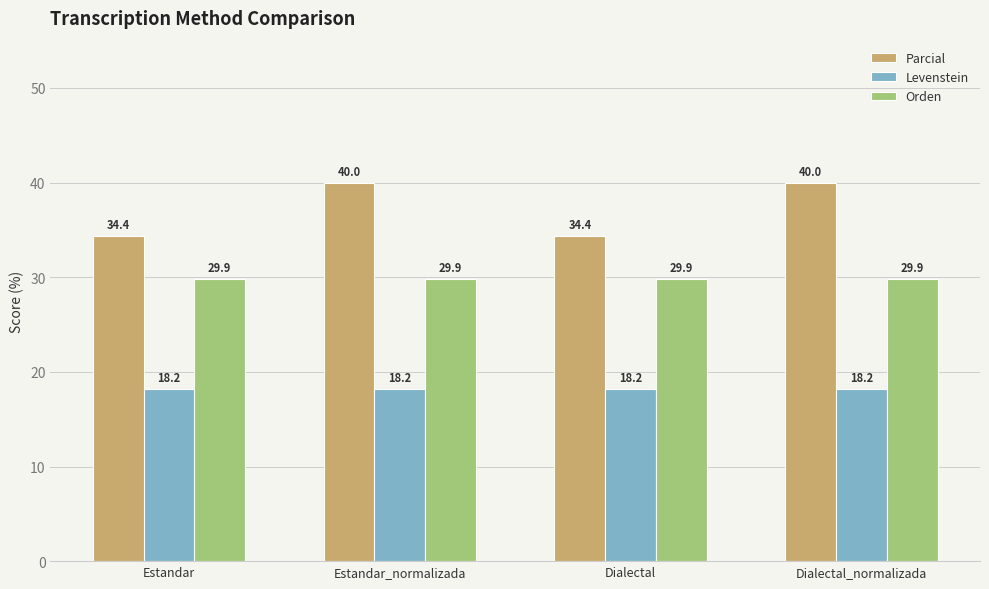

Is the value of Parcial at Dialectal greater than the value of Levenstein at Estandar_normalizada?

Yes